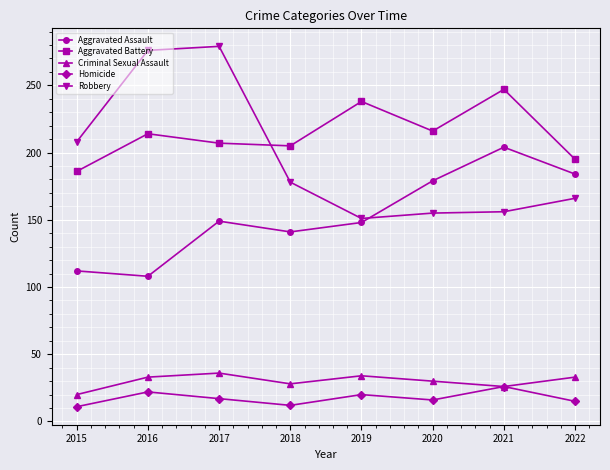

At how many categories does at least one series exceed 49?

8